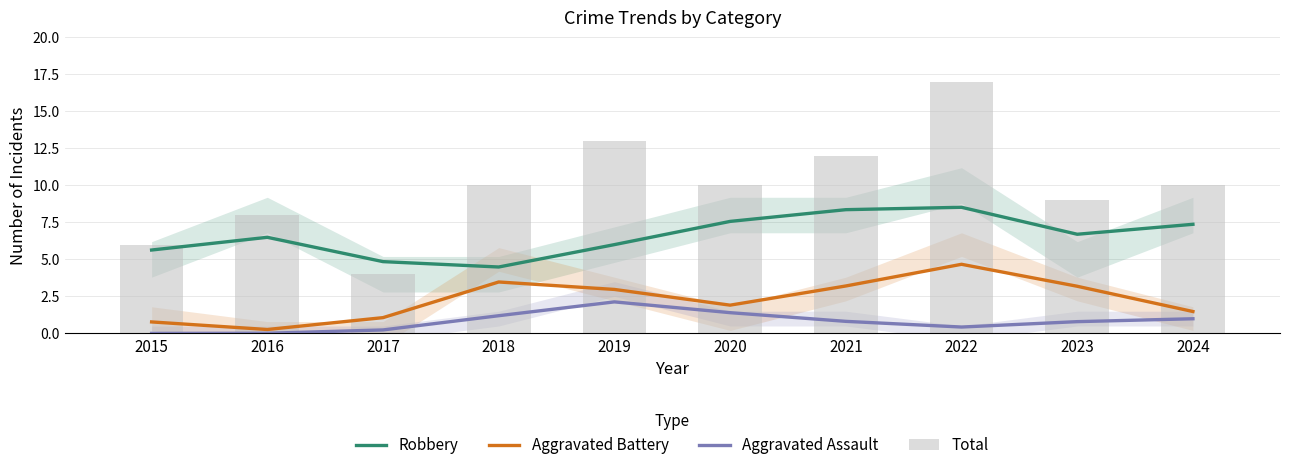

True or false: Aggravated Assault has a value of 0.0 at 2015.

True